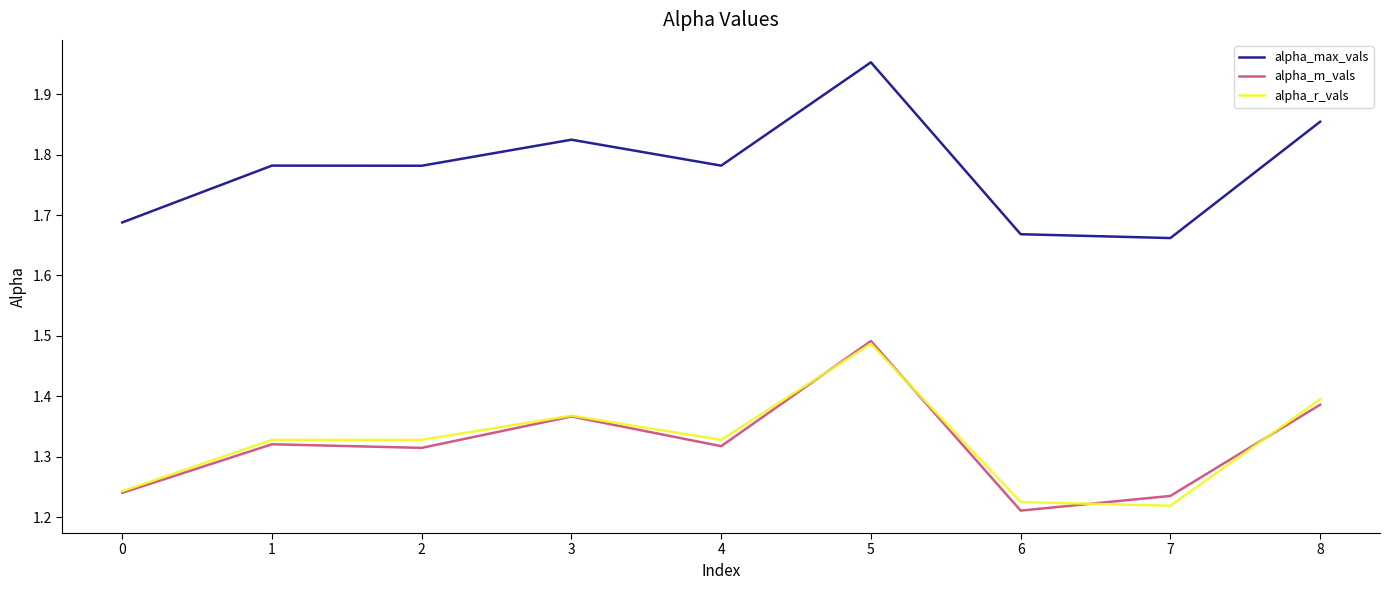

What is the sum of the alpha_max_vals values at 6 and 3?

3.5